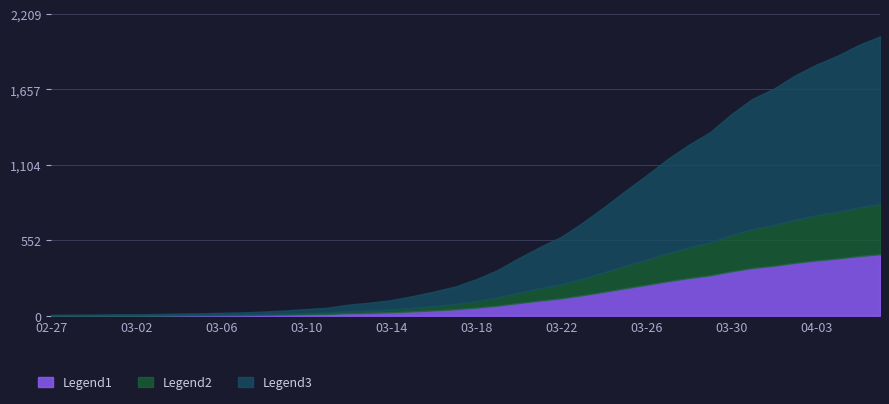

What is the difference between the second highest and second lowest values?

1975